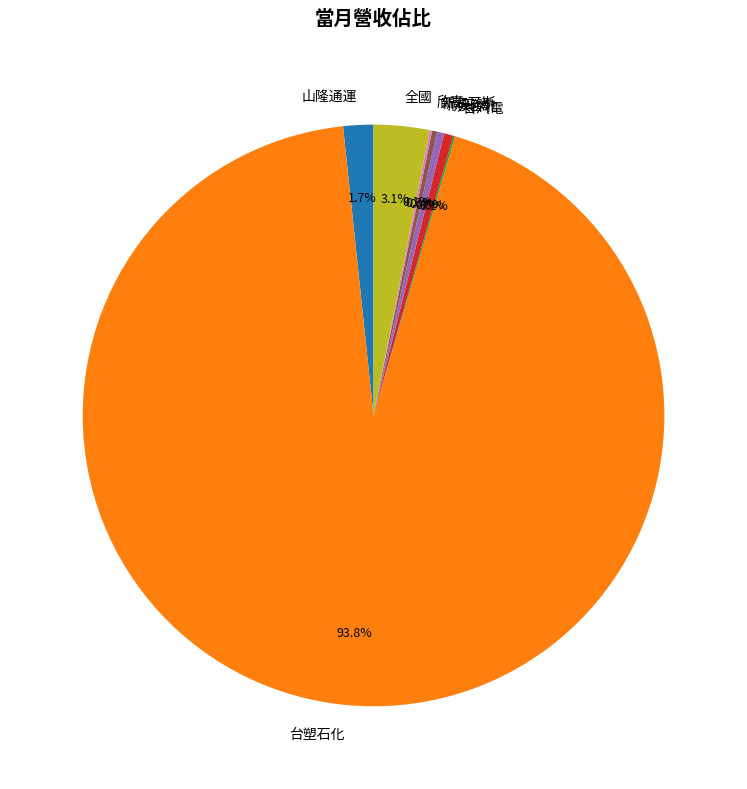

What is the largest slice in the pie chart?

台塑石化